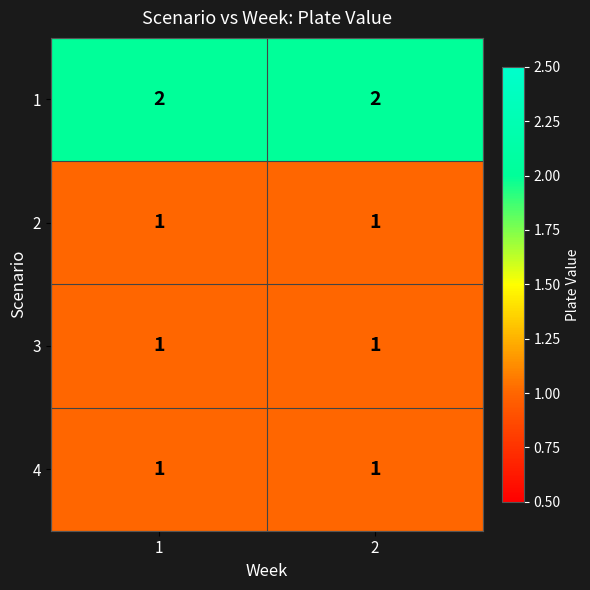

Count the number of data series in this chart.

4